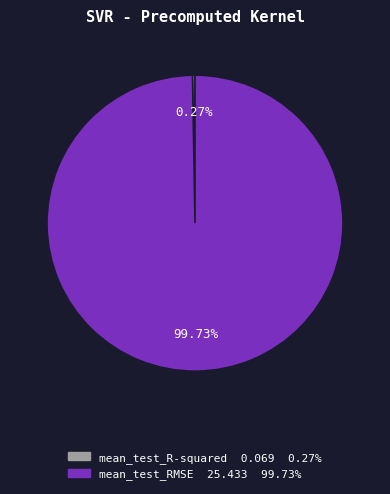

Which category has the biggest portion of the pie?

mean_test_RMSE